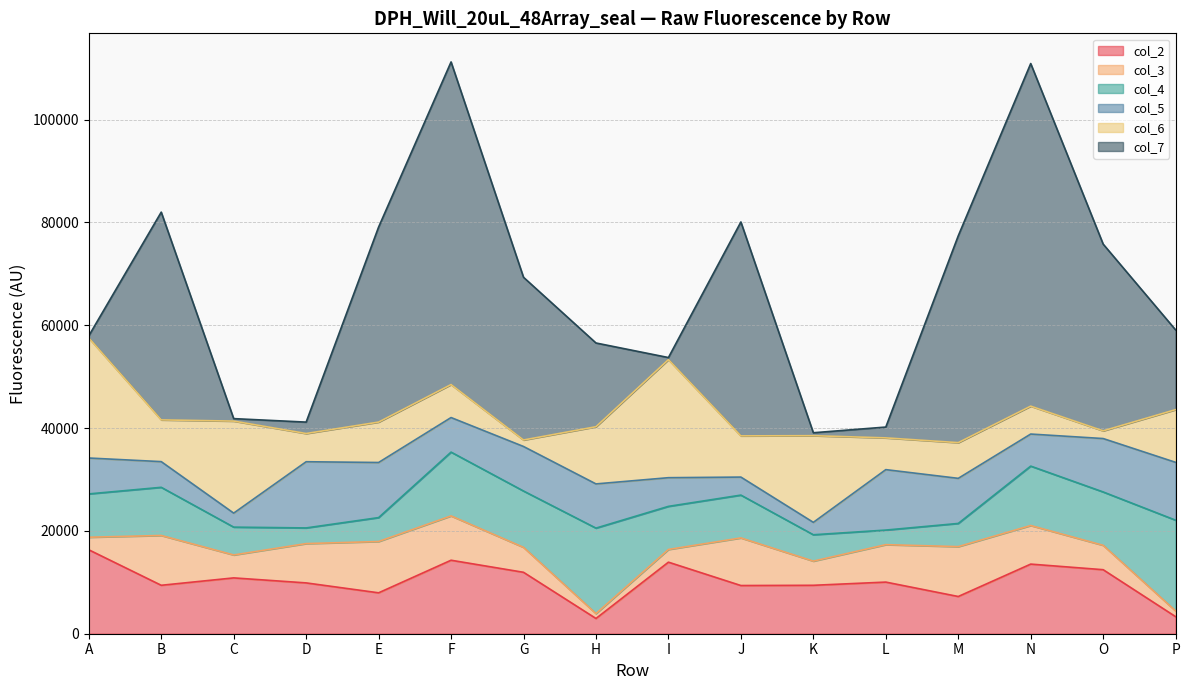

What is the sum of all col_3 values?

95413